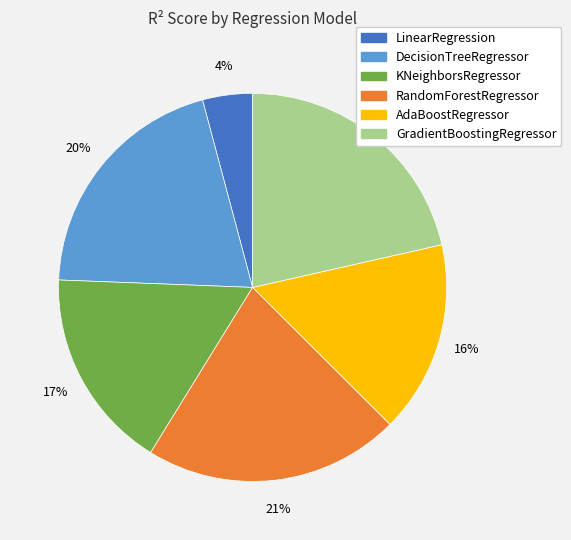

Which slice is the smallest?

LinearRegression